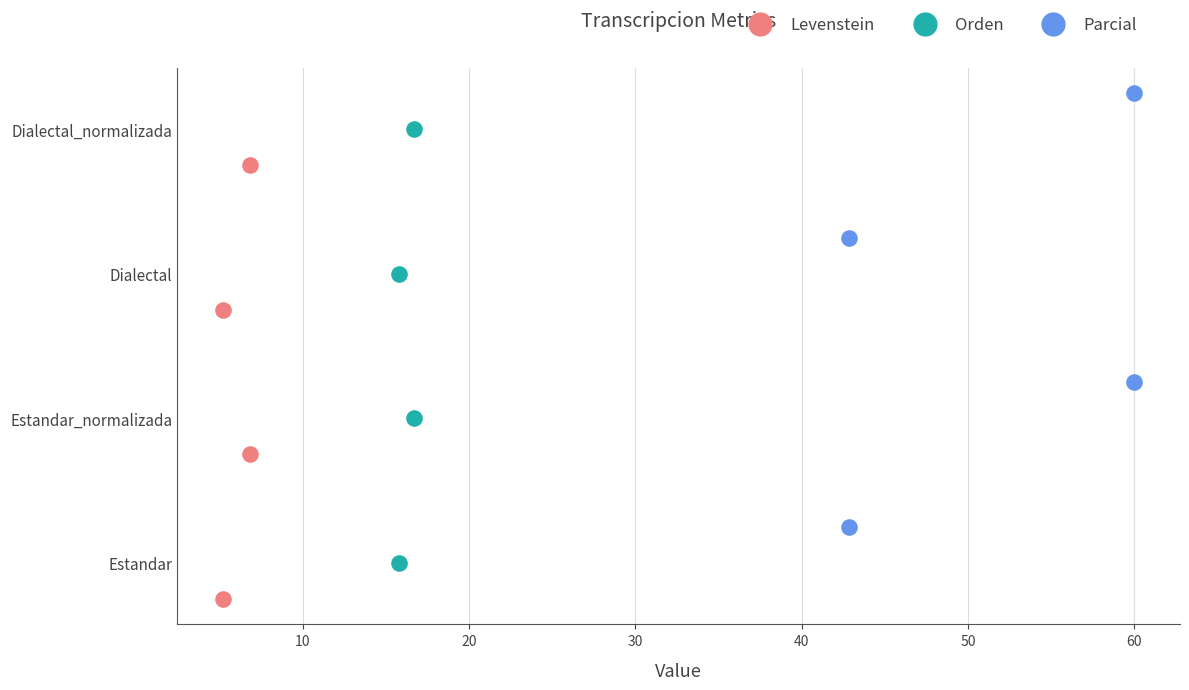

What are all the series names shown in the legend?

Levenstein, Orden, Parcial